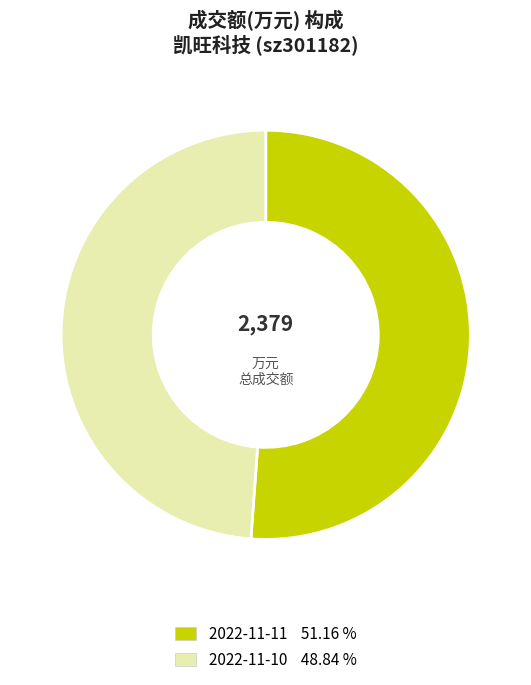

Which slice is the largest?

2022-11-11